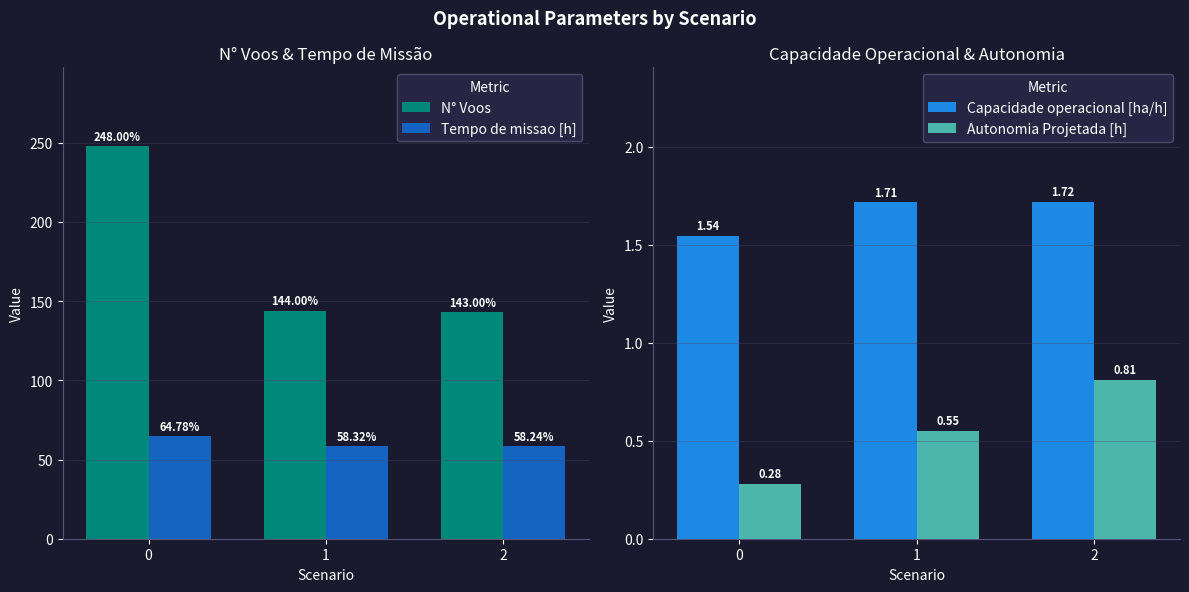

What is the value of the Capacidade operacional [ha/h] bar at the 1st from the left?

1.5